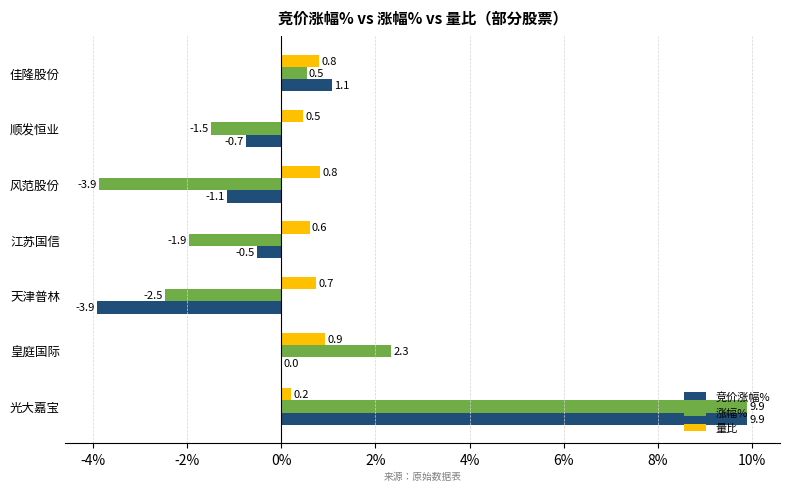

At which category is the sum across all series the highest?

光大嘉宝